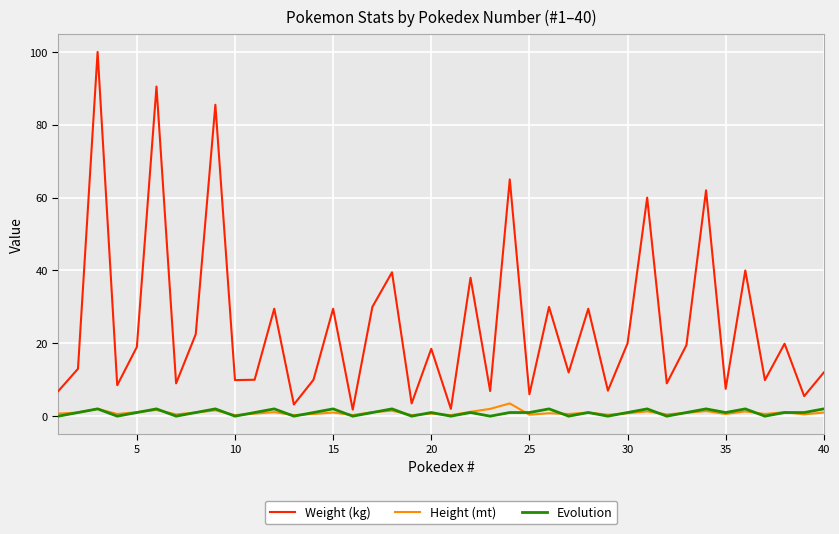

Is this an area chart (filled region under the line)?

No